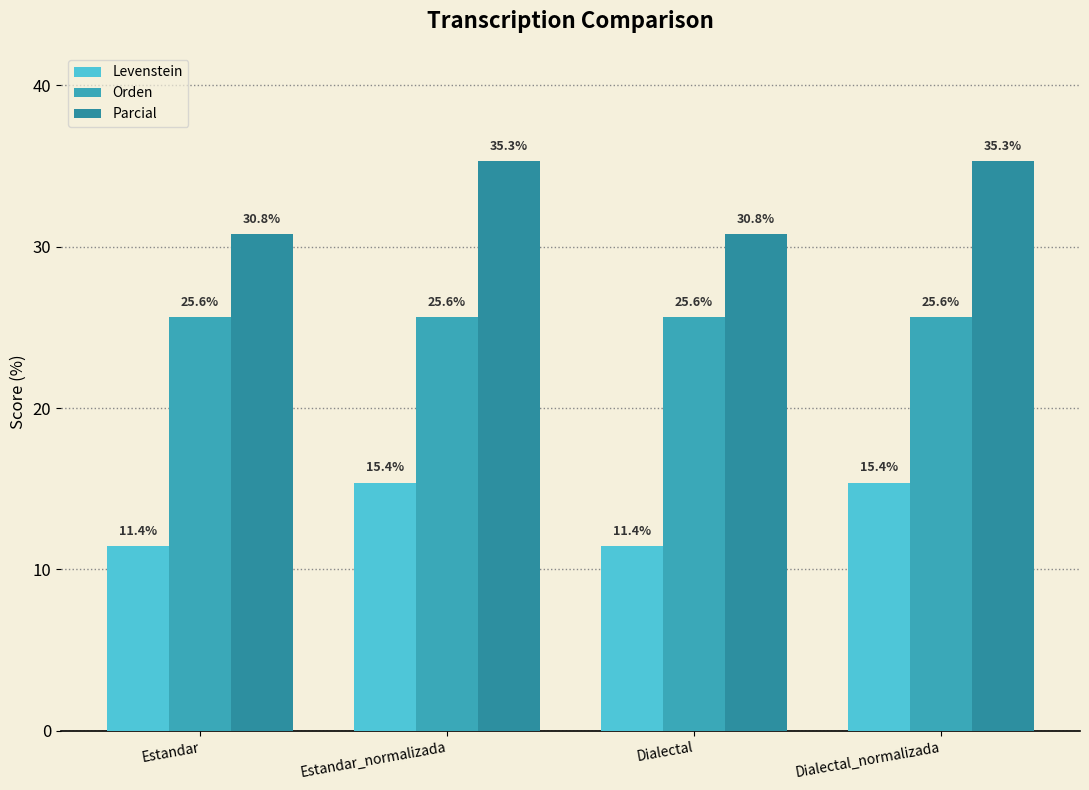

What is the sum of all Parcial values?

132.1